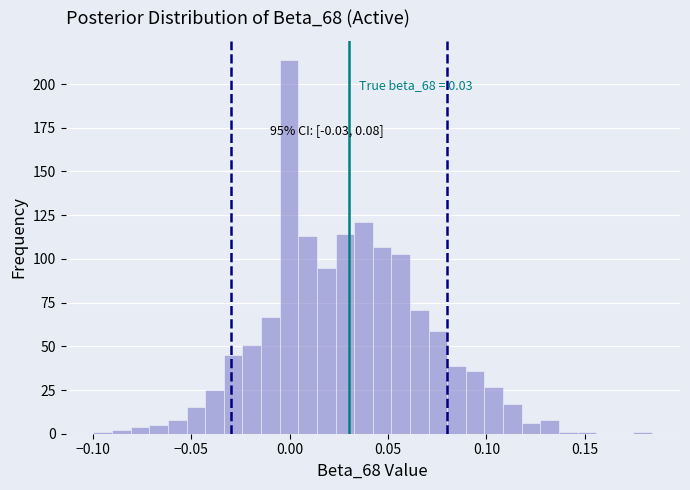

Read against the x-axis, roughly where is the centre of the tallest bar?

0.000